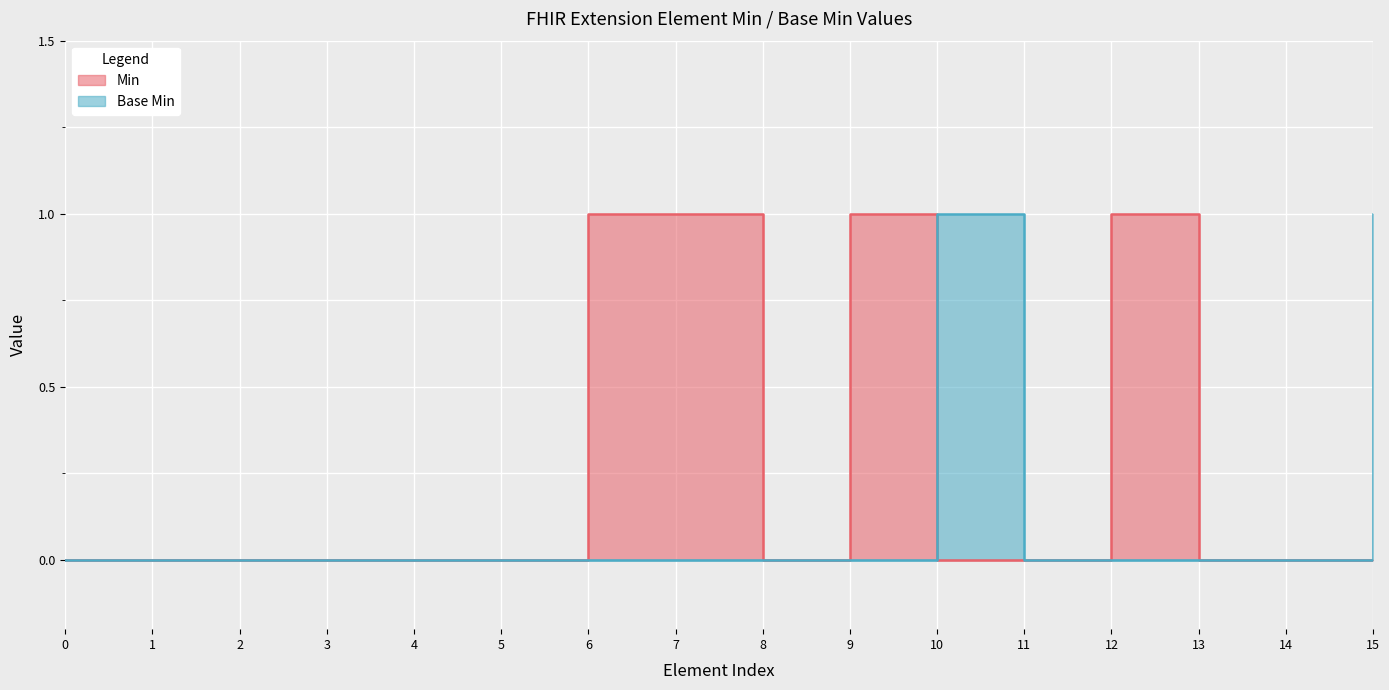

Reading left to right, what are all the values shown in this chart?

Min: 0	0	0	0	0	0	1	1	0	1	0	0	1	0	0	0
Base Min: 0	0	0	0	0	0	0	0	0	0	1	0	0	0	0	1